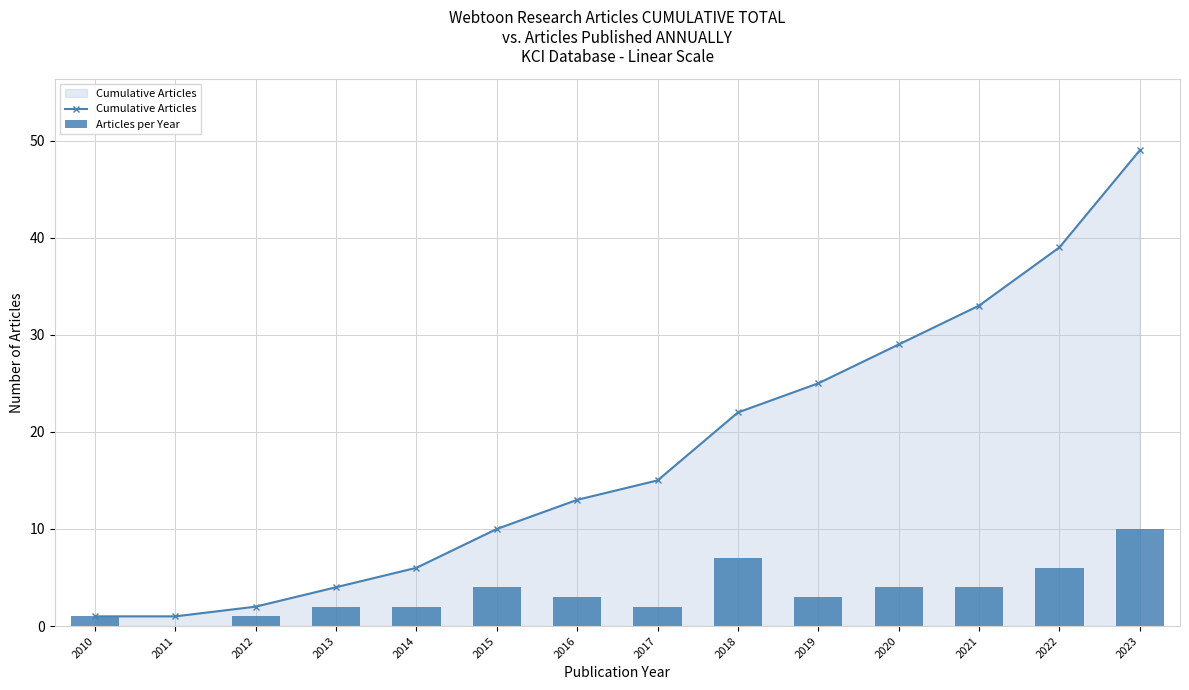

Rank the series at 2011 from lowest to highest value.

Articles per Year, Cumulative Articles